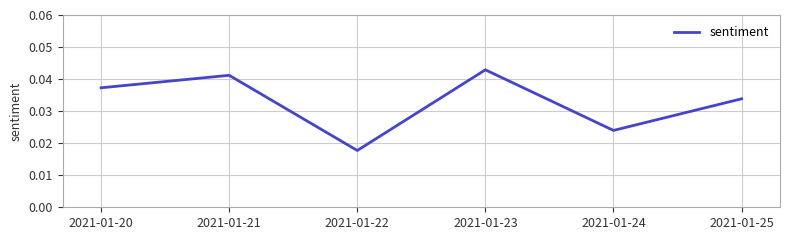

How many interior local valleys (lower than both neighbors) does the data have?

2